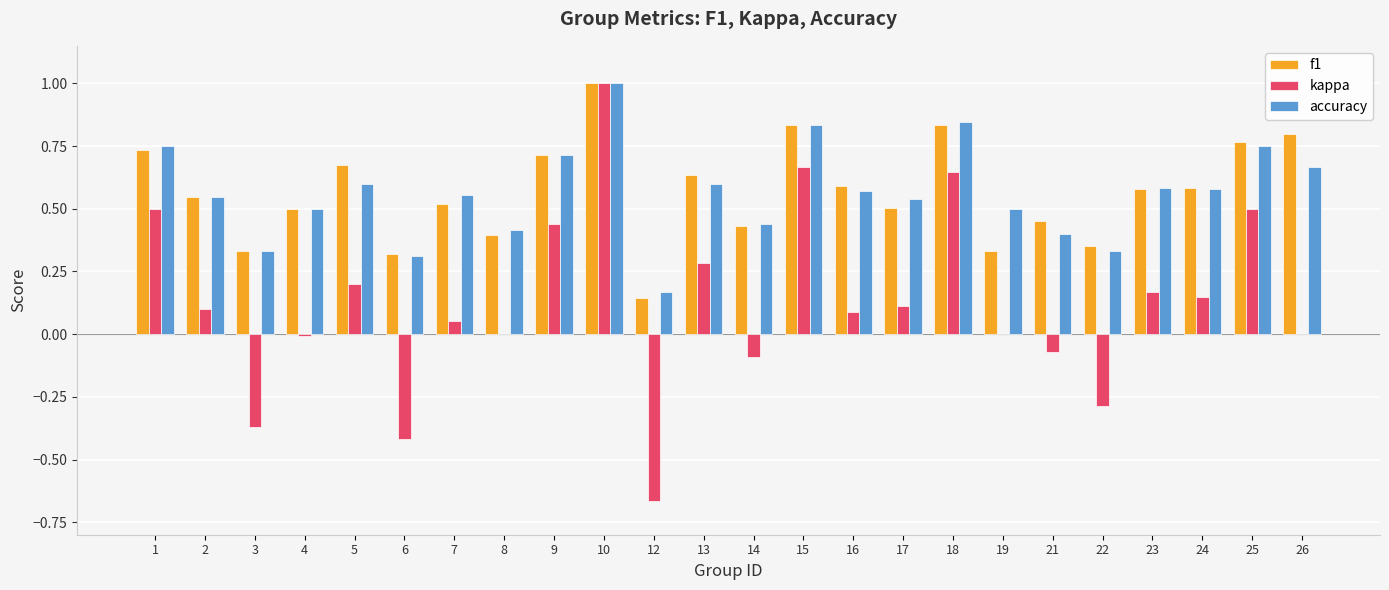

Is it true that accuracy equals 1.0 at 26?

False